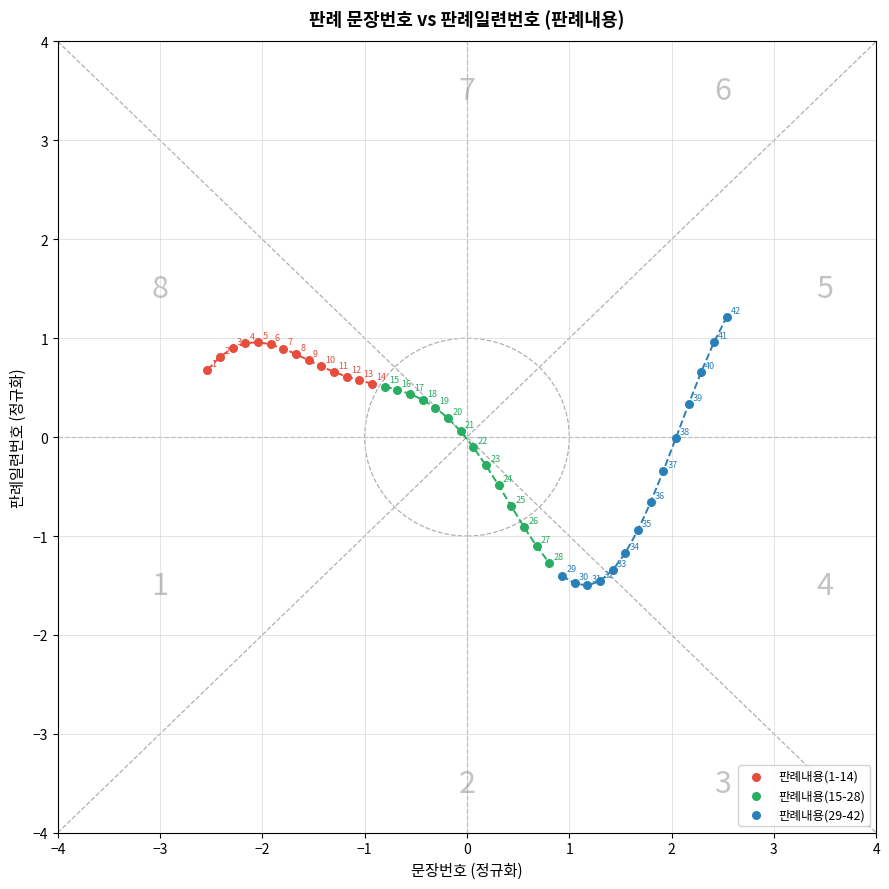

Which series reaches the maximum Y coordinate?

판례내용(29-42)